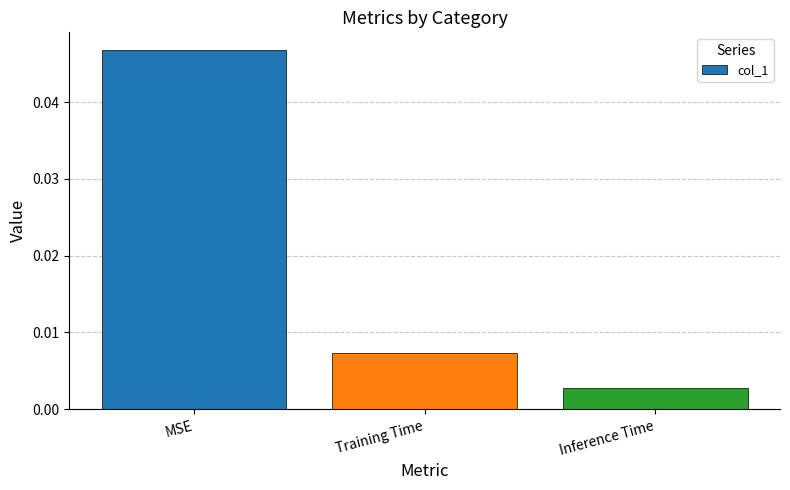

The value at MSE is 0.1. True or false?

False